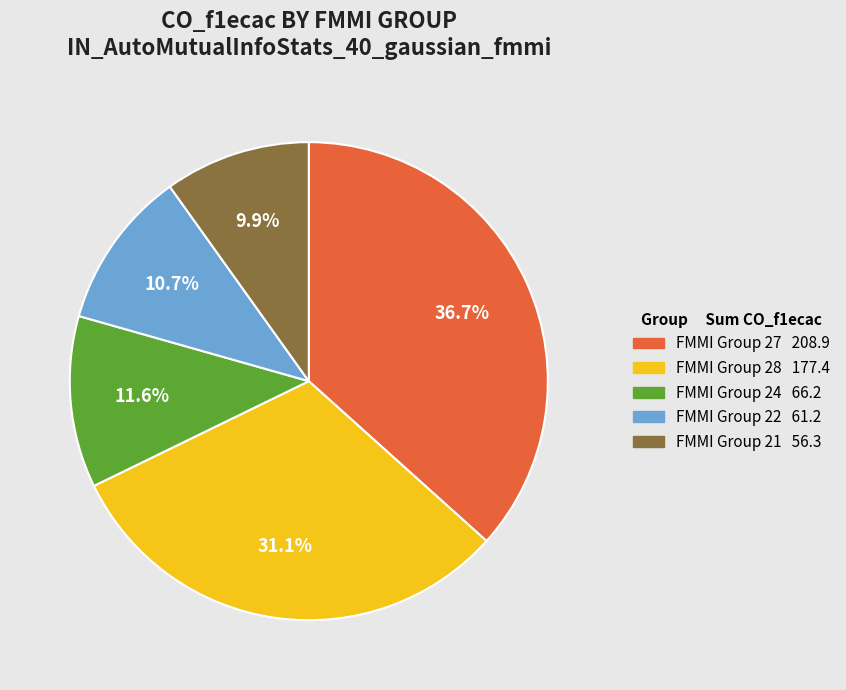

Is there any slice that represents more than half of the pie?

No